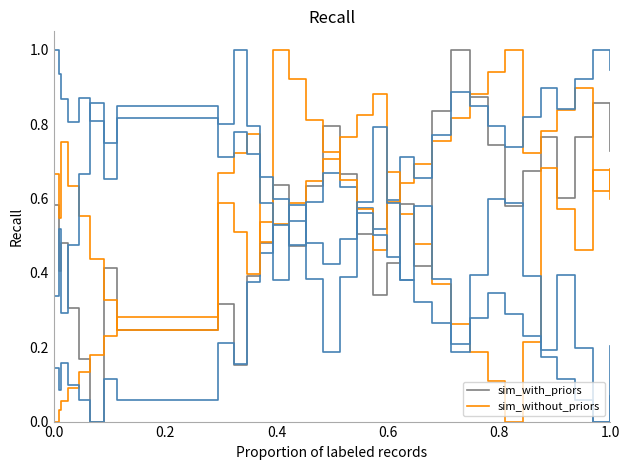

What is the greatest value displayed?

1.0